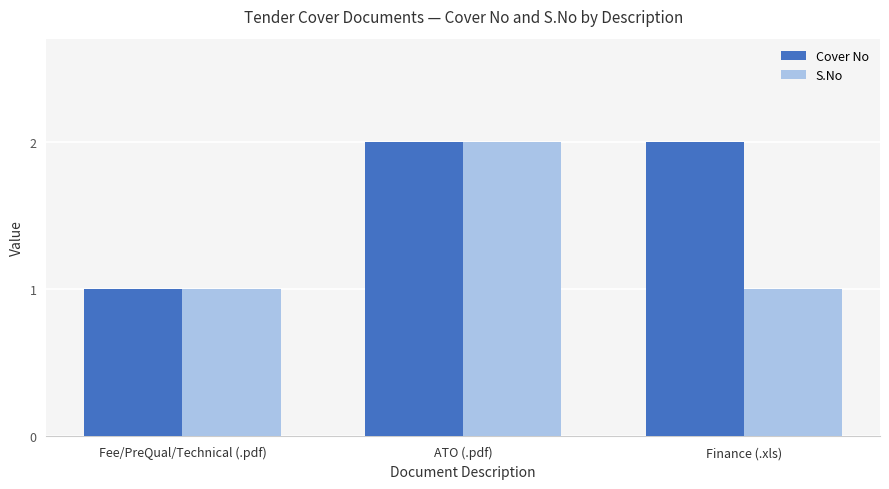

At which label does S.No reach its peak?

ATO (.pdf)